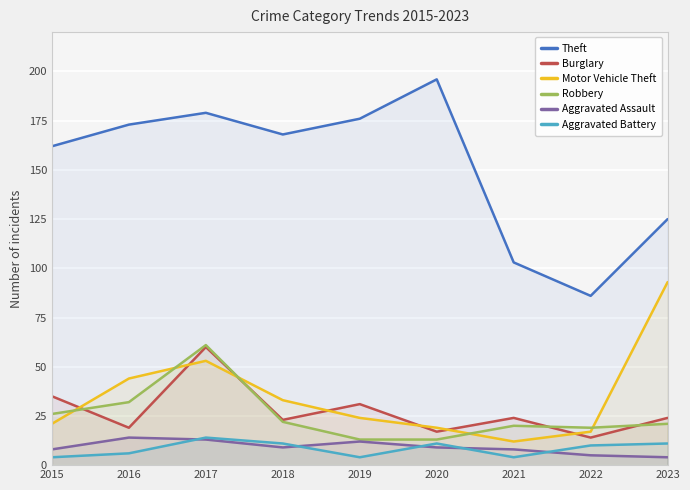

What are all the series names shown in the legend?

Theft, Burglary, Motor Vehicle Theft, Robbery, Aggravated Assault, Aggravated Battery